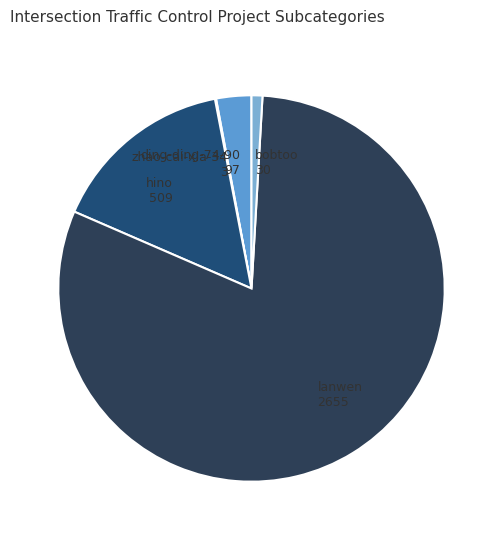

Is there a majority slice in this chart?

Yes